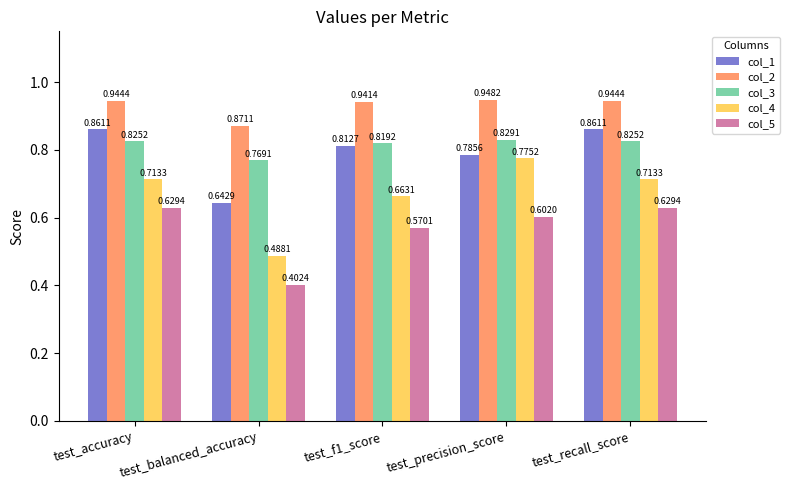

What is the label of the 1st bar from the left?

test_accuracy